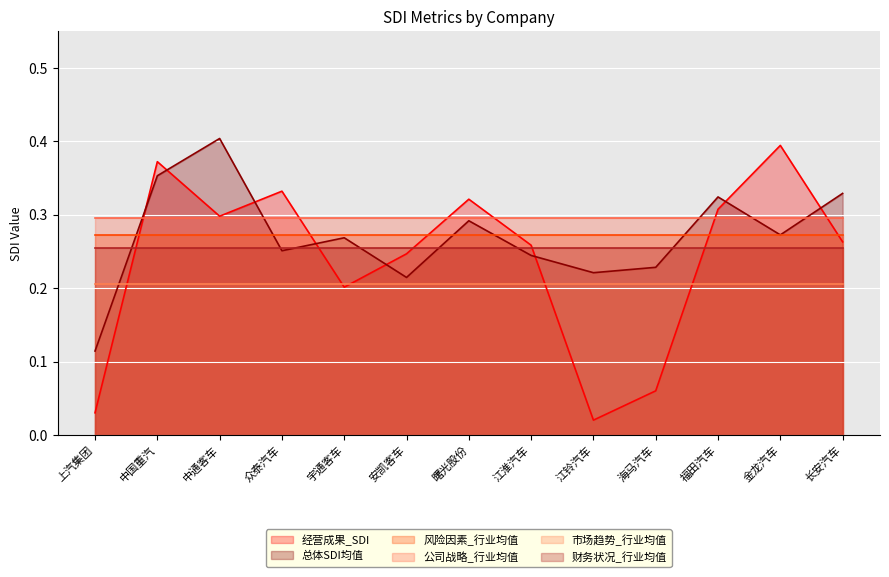

Reading right to left, extract all data points from this chart.

经营成果_SDI: 0.3	0.4	0.3	0.1	0.0	0.3	0.3	0.2	0.2	0.3	0.3	0.4	0.0
总体SDI均值: 0.3	0.3	0.3	0.2	0.2	0.2	0.3	0.2	0.3	0.3	0.4	0.4	0.1
风险因素_行业均值: 0.3	0.3	0.3	0.3	0.3	0.3	0.3	0.3	0.3	0.3	0.3	0.3	0.3
公司战略_行业均值: 0.3	0.3	0.3	0.3	0.3	0.3	0.3	0.3	0.3	0.3	0.3	0.3	0.3
市场趋势_行业均值: 0.2	0.2	0.2	0.2	0.2	0.2	0.2	0.2	0.2	0.2	0.2	0.2	0.2
财务状况_行业均值: 0.3	0.3	0.3	0.3	0.3	0.3	0.3	0.3	0.3	0.3	0.3	0.3	0.3